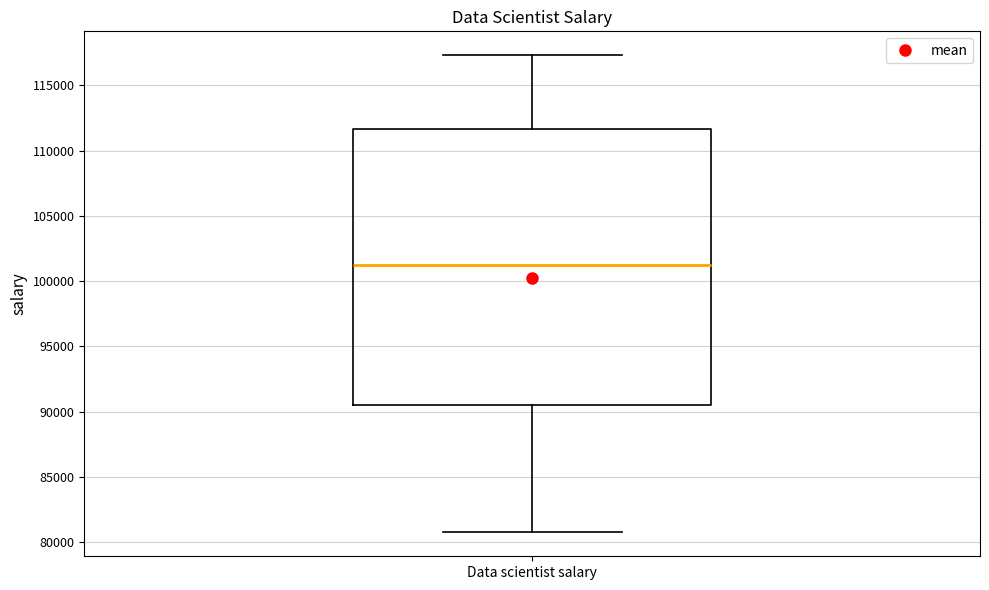

Transcribe this box plot: give where the median line is, the range the box spans, and where the two whiskers end, as read against the y-axis. The values are not printed on the chart, so give them approximately, as read against the axis.

median 101000, box 90500 to 111500, whiskers 80500 to 117500